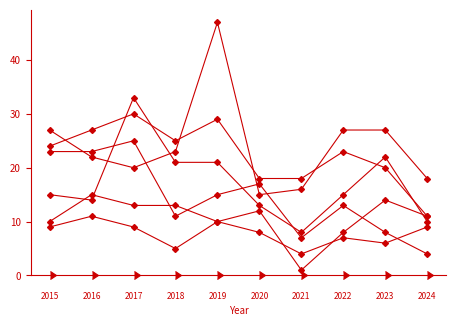

How many series are shown in this chart?

6